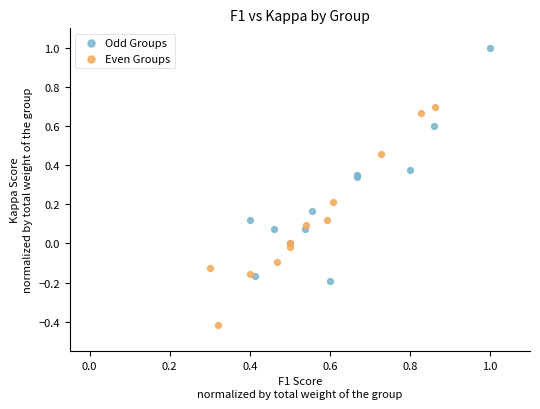

Which series has the largest Y range (max minus min)?

Odd Groups